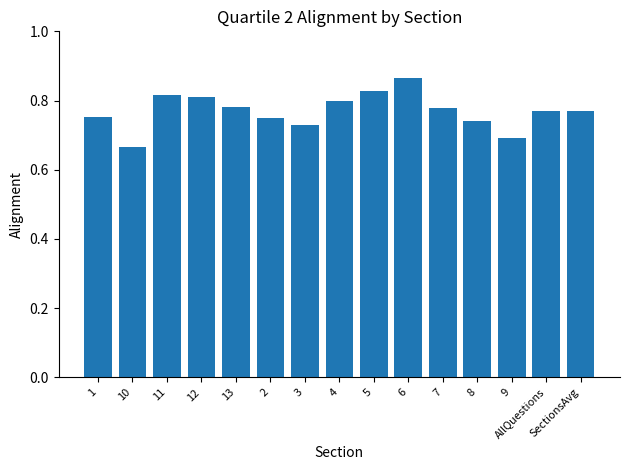

Where is the data nearest to the value 0?

10